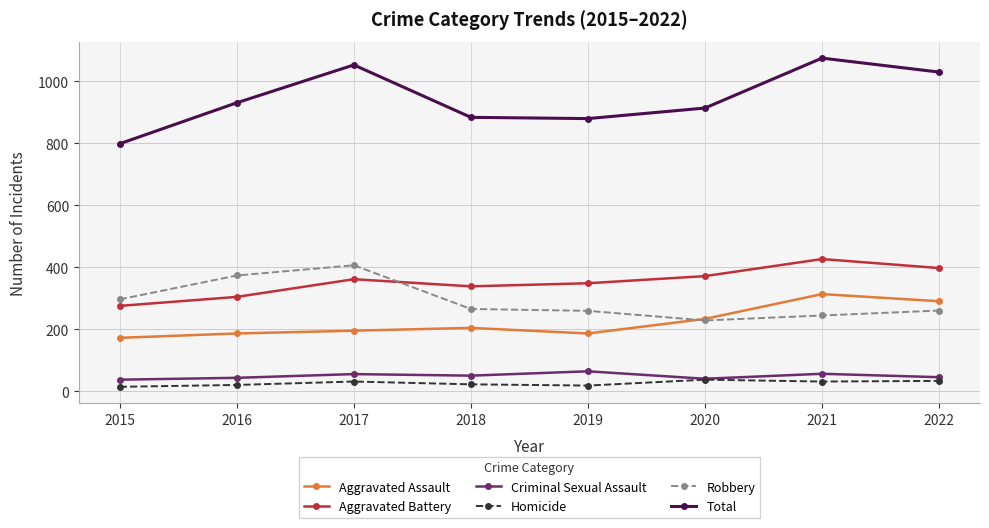

What is the greatest value displayed?

1075